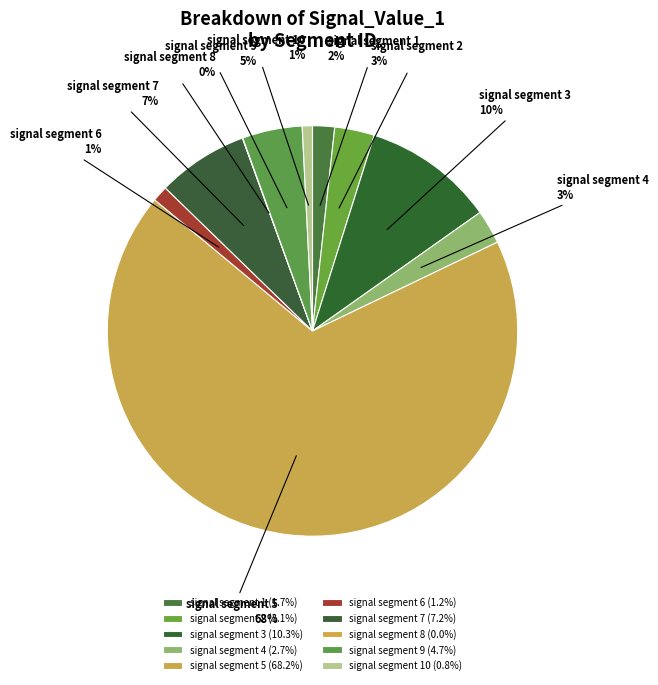

To the nearest percent, what is the average slice percentage?

10%